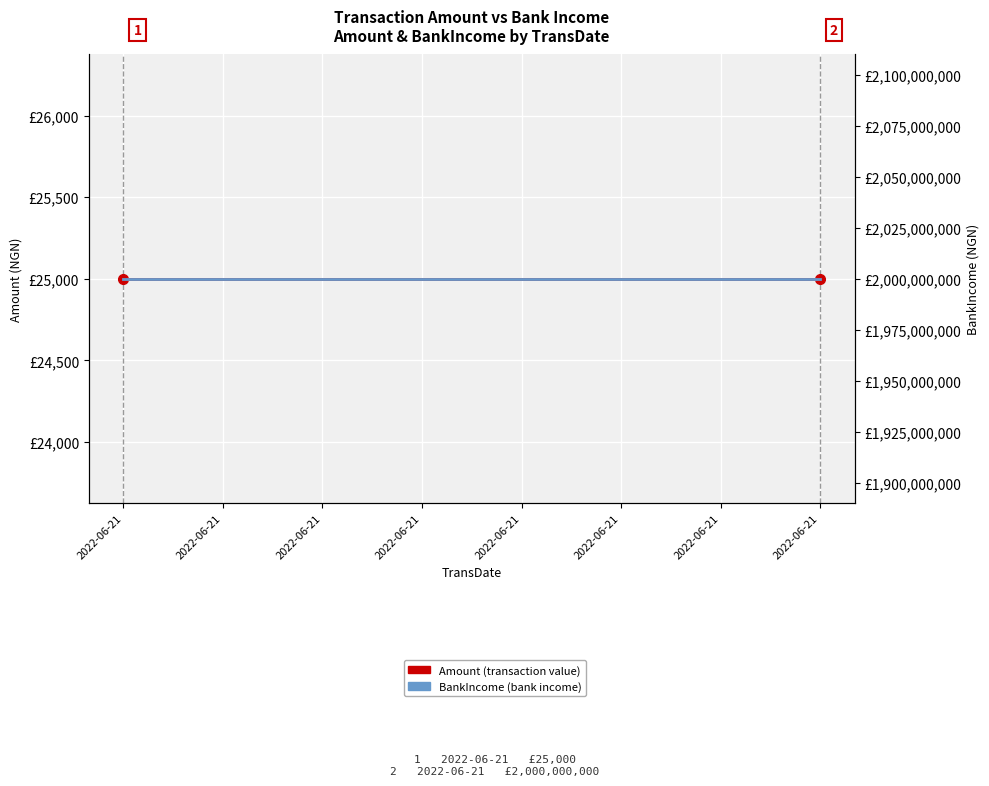

What is the spread (max minus min) of values at 2022-06-21?

1999975000